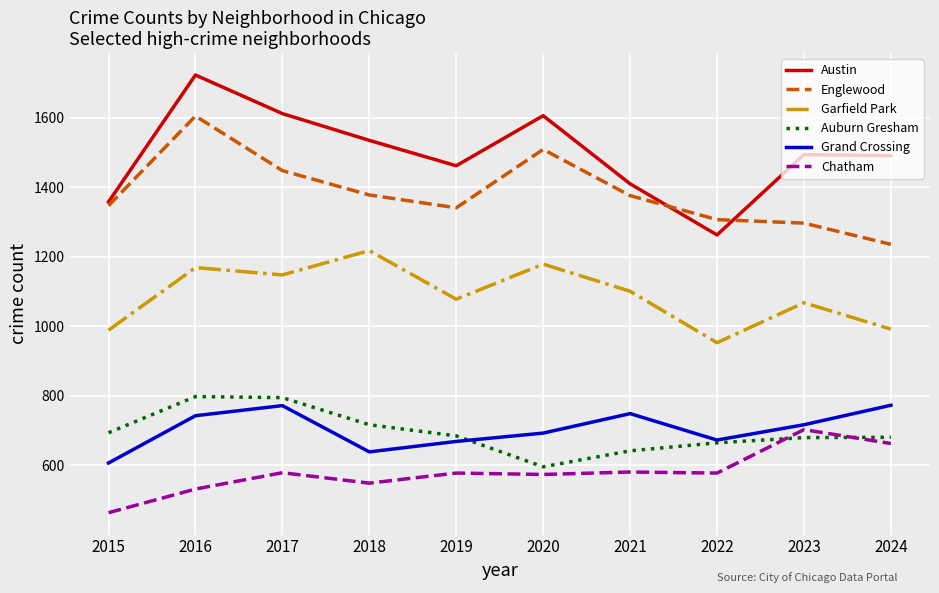

Which series changed the most between 2016 and 2023?

Englewood